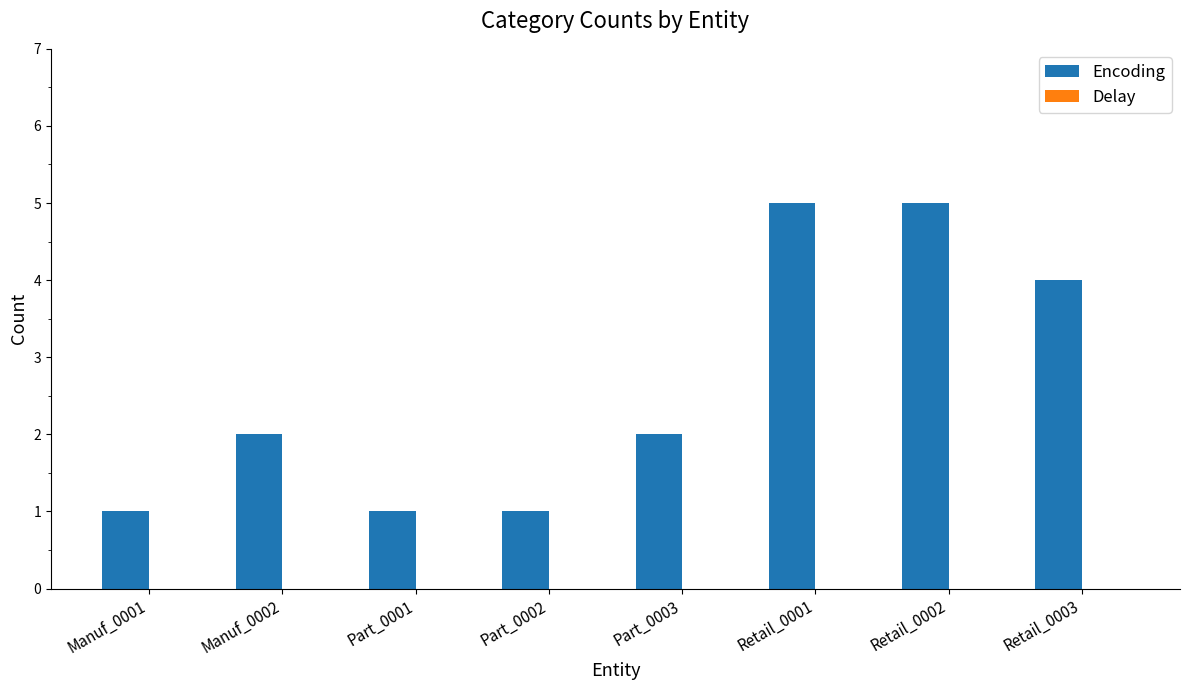

What is the label of the 4th bar from the left?

Part_0002